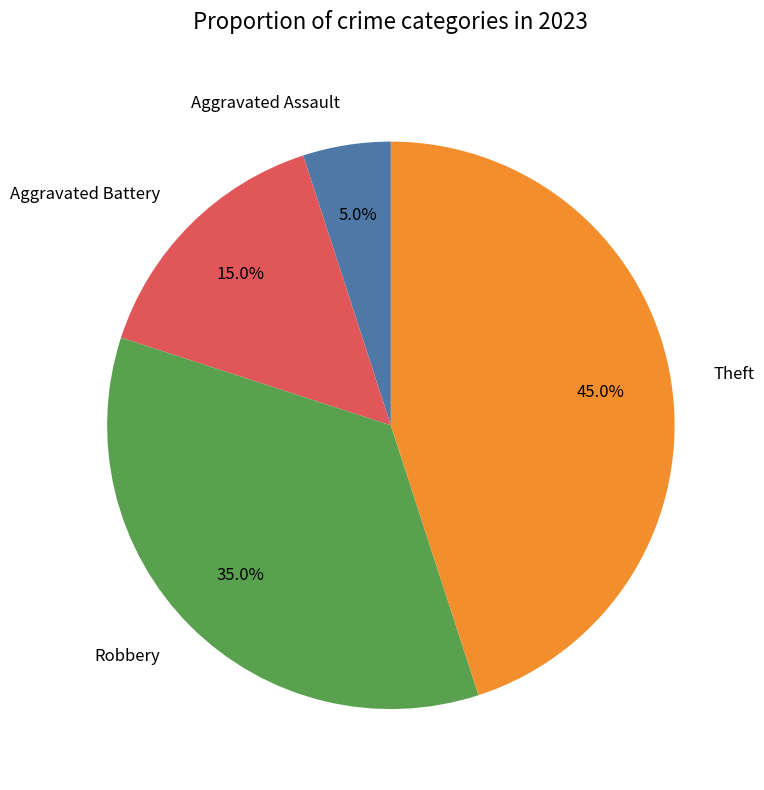

Count the number of slices in the pie.

4